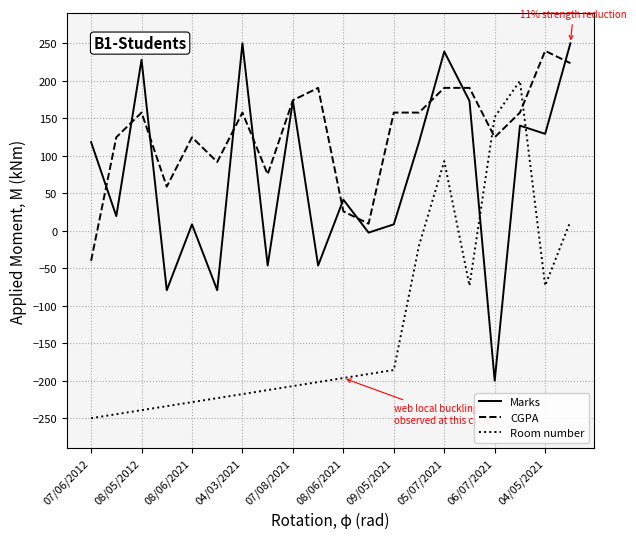

Which series ends up on top after the final intersection of CGPA and Room number?

CGPA